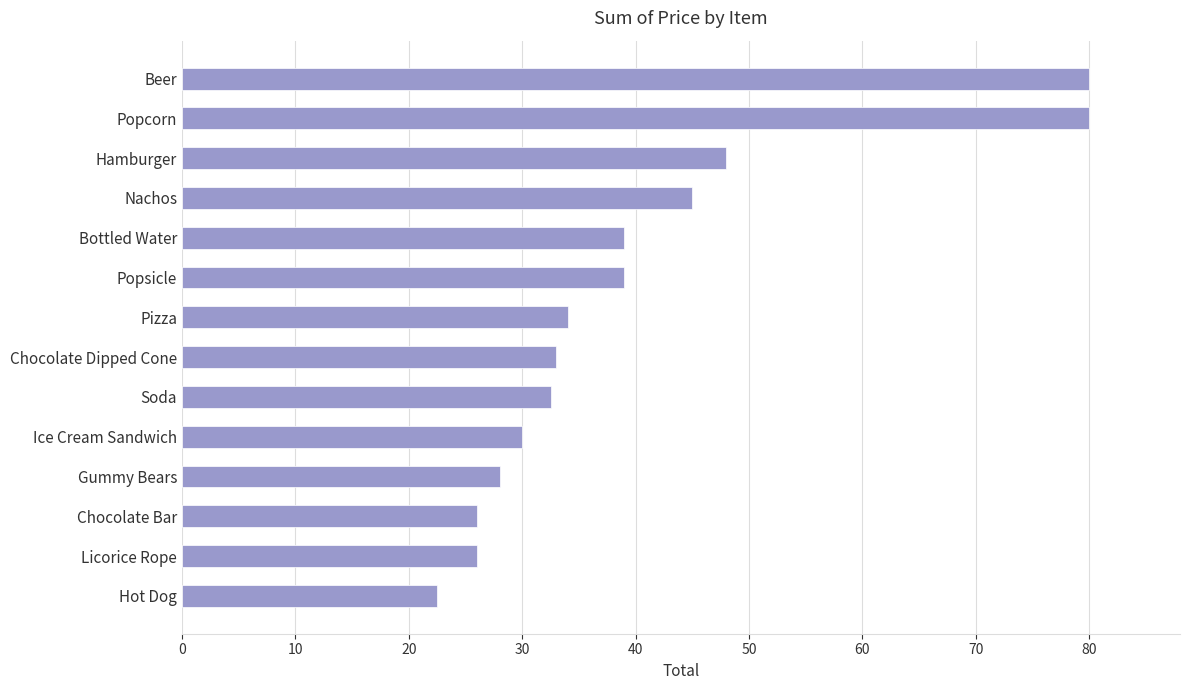

What is the ratio of the value at Gummy Bears to the value at Chocolate Bar?

1.1